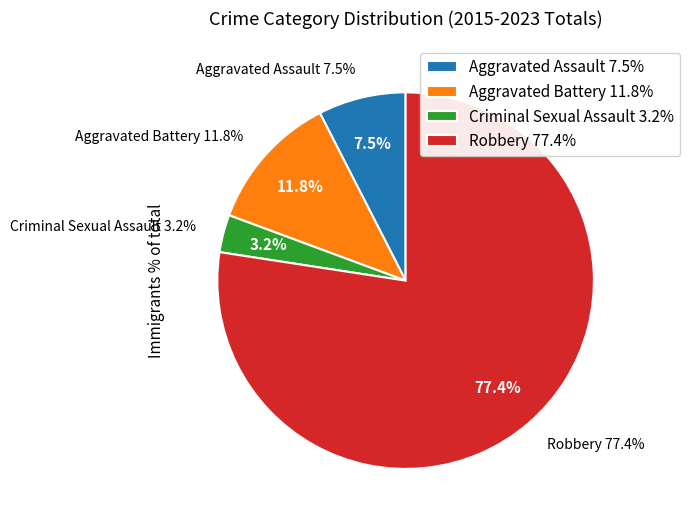

How many slices are in this pie chart?

4